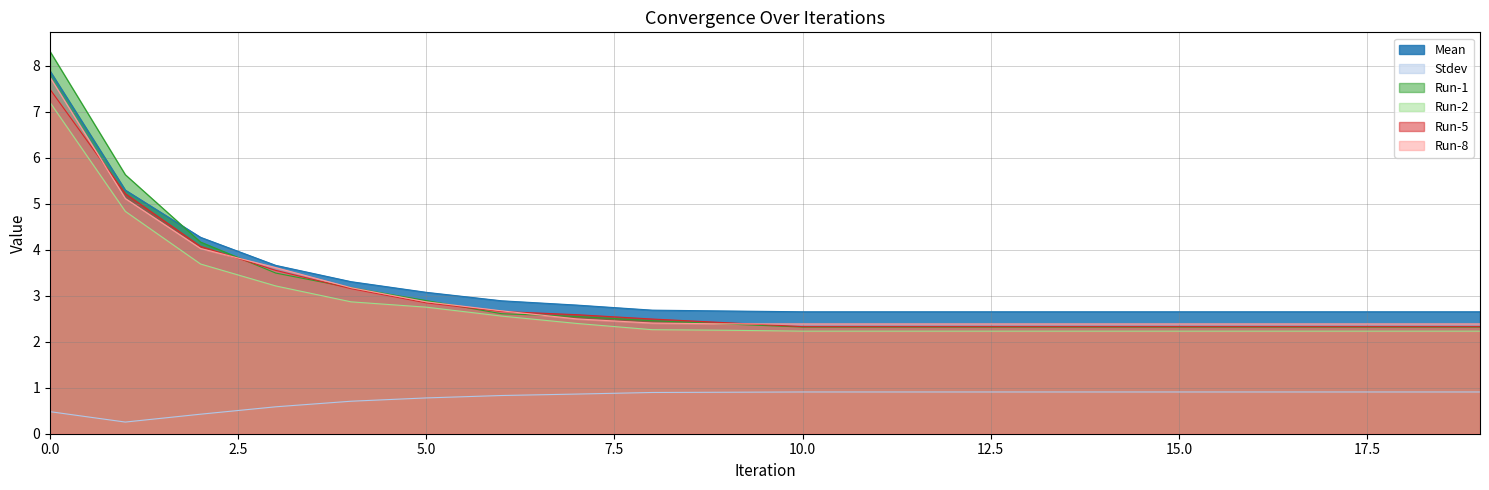

What is the smallest value displayed?

0.3